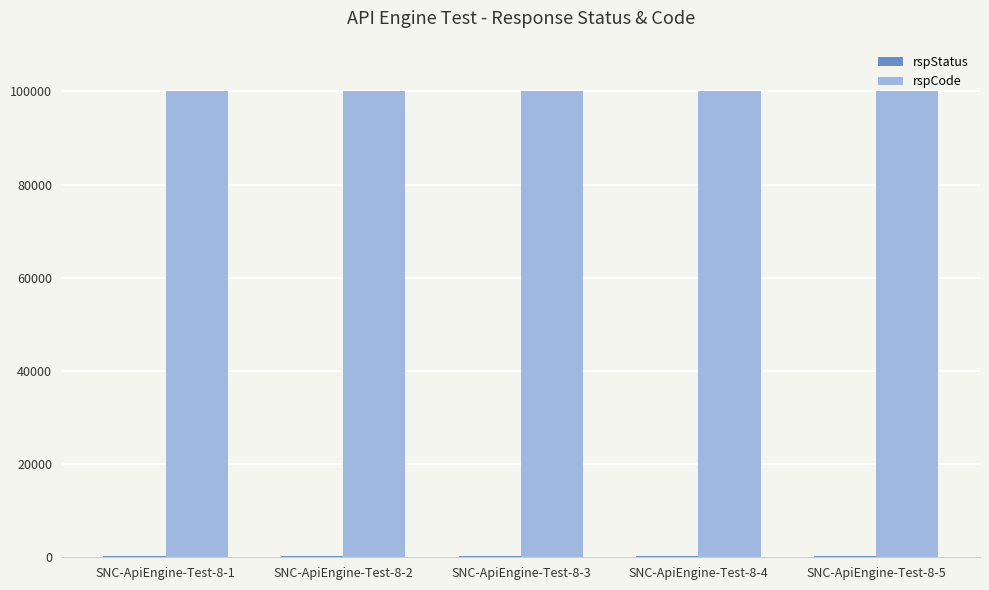

Which series has the largest total across all categories?

rspCode